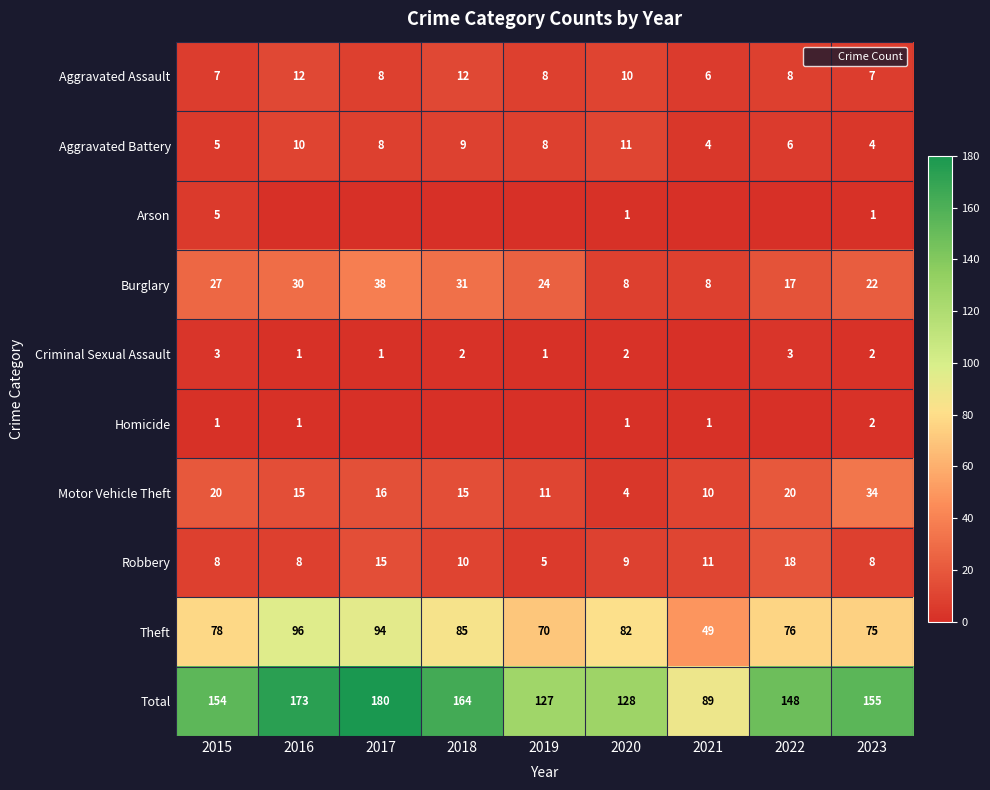

Count the number of categories in the chart.

9